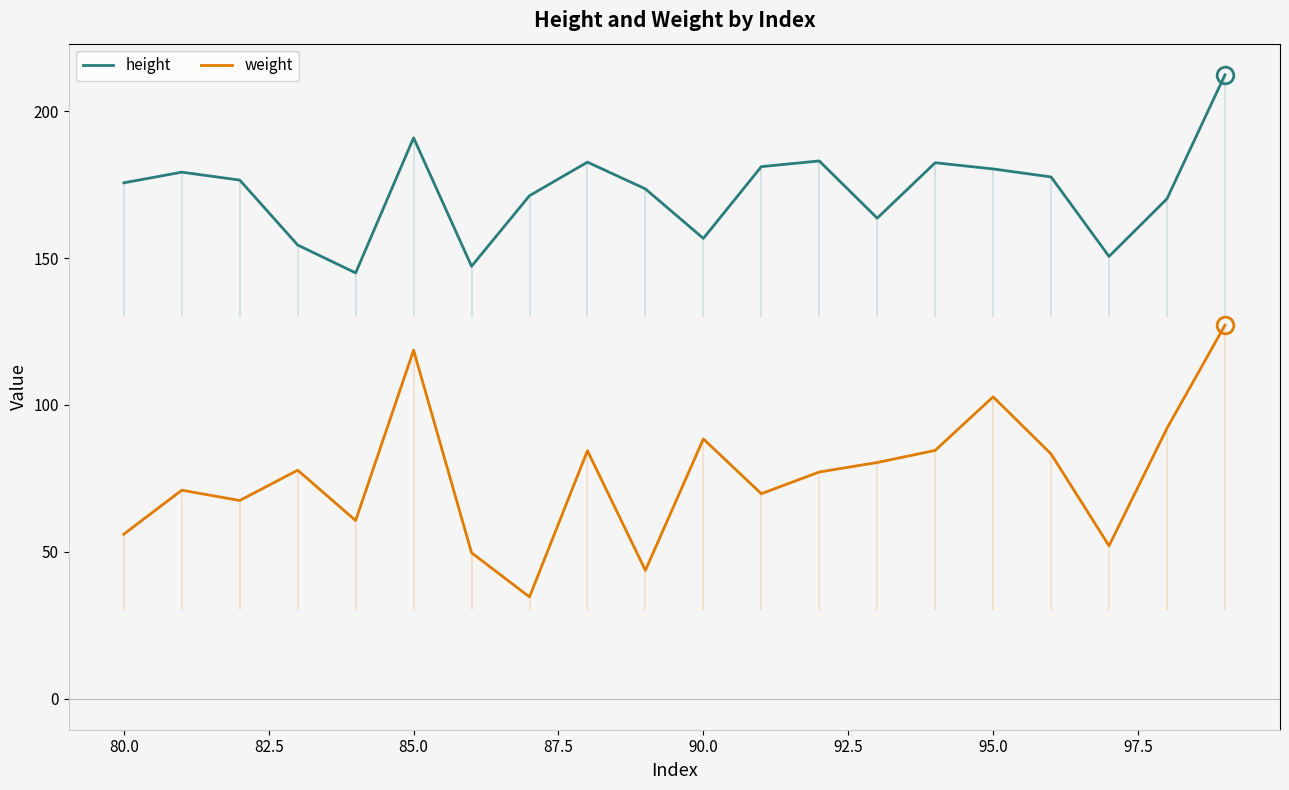

Does the chart have visible grid lines?

No